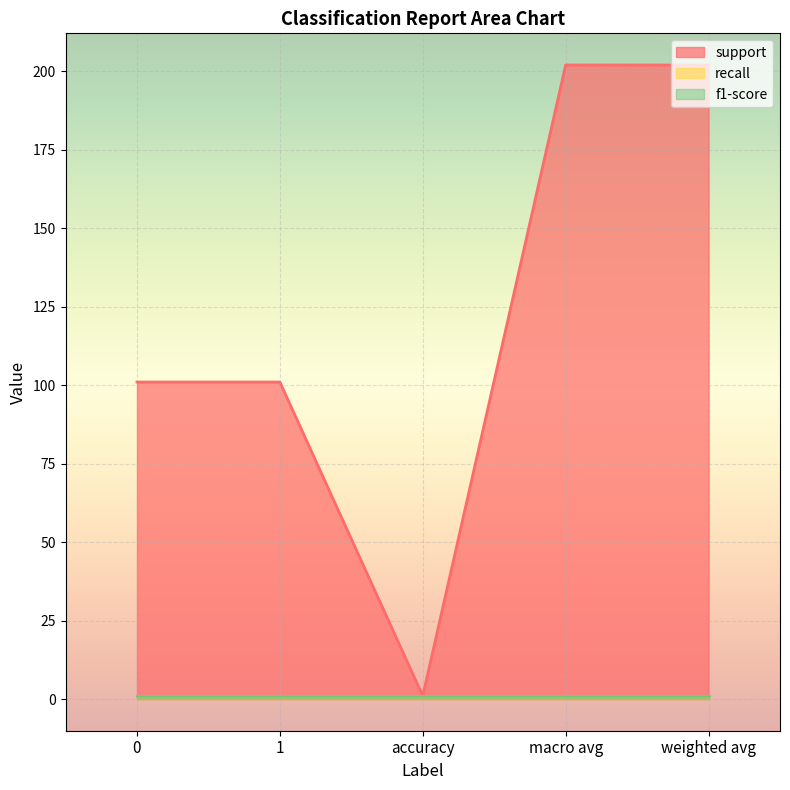

Which series has the largest total across all categories?

support